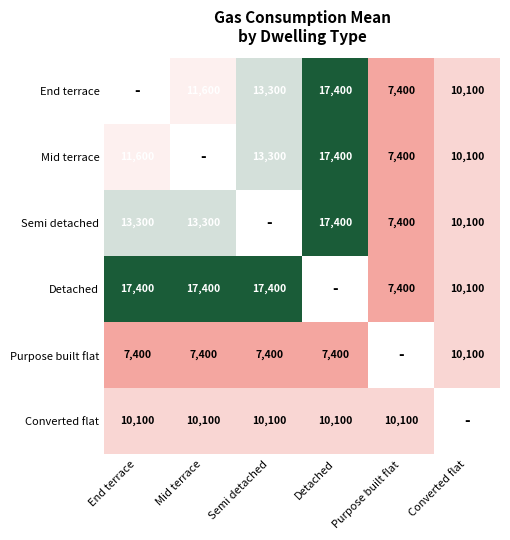

True or false: Purpose built flat has a value of 10561.7 at Semi detached.

False